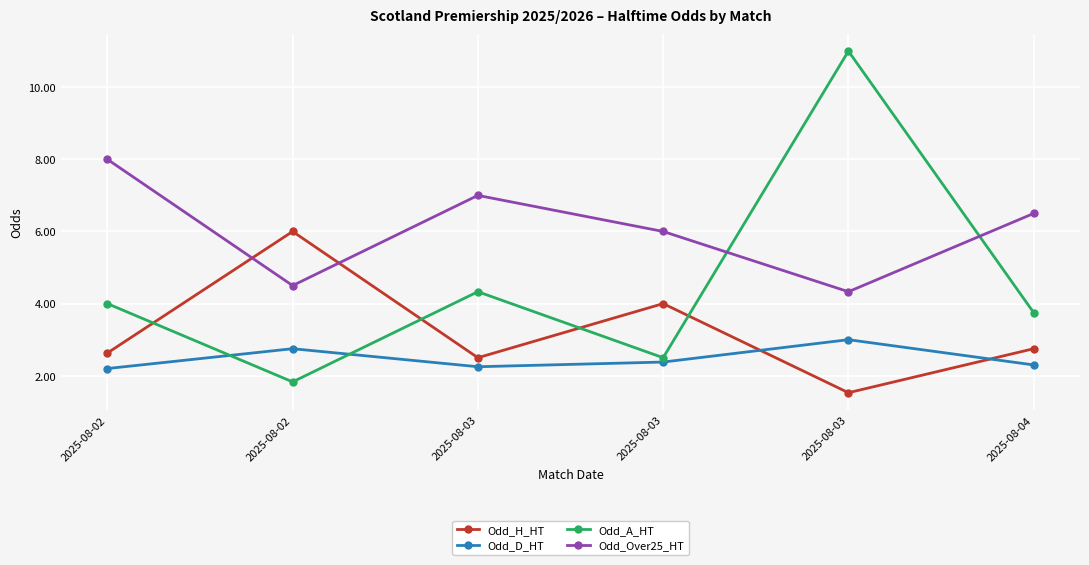

What is the value of the Odd_D_HT point at the 5th from the left?

2.2